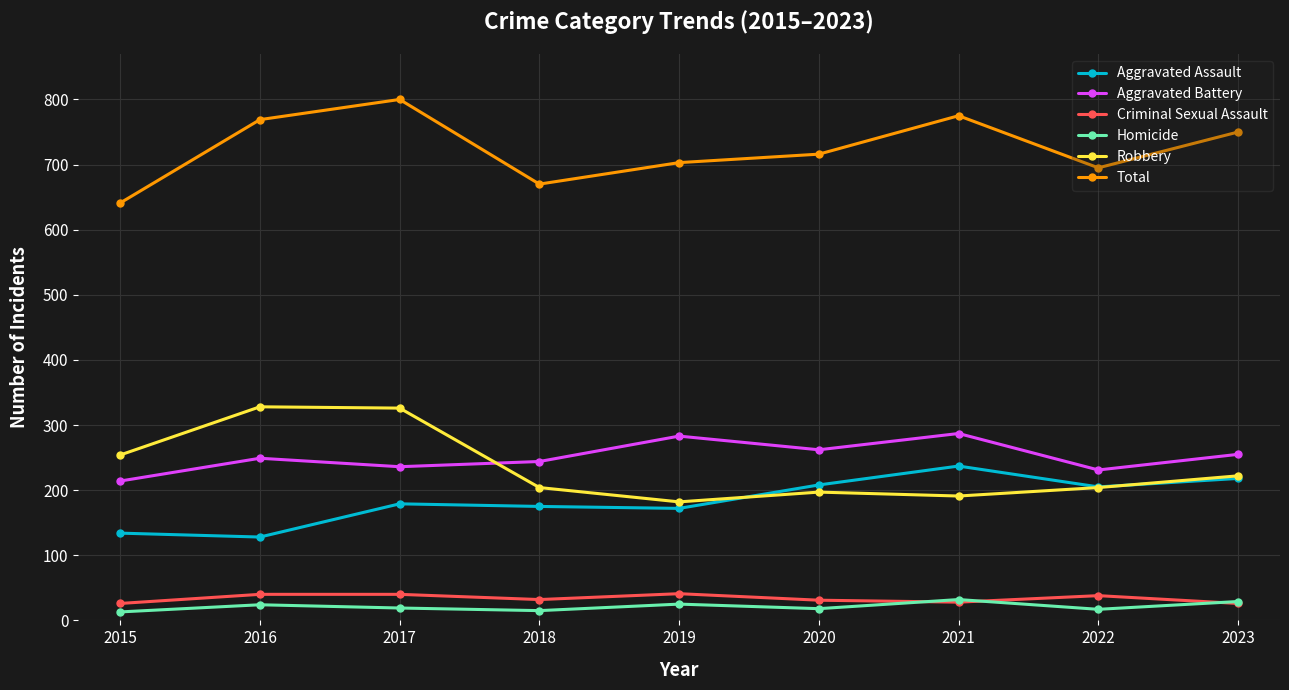

Where does the Criminal Sexual Assault series first go above 32?

2016